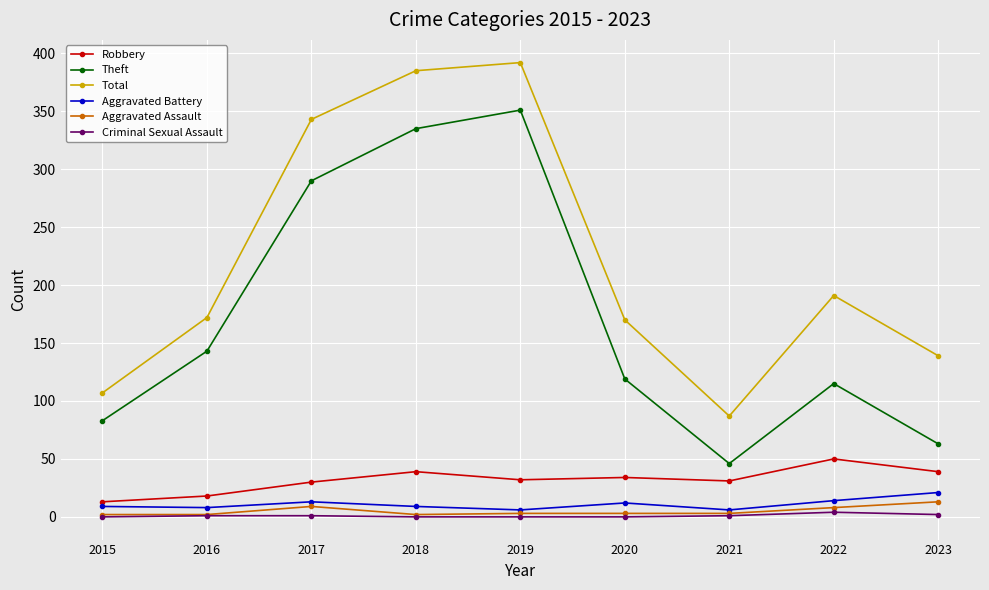

At how many categories does at least one series exceed 15?

9